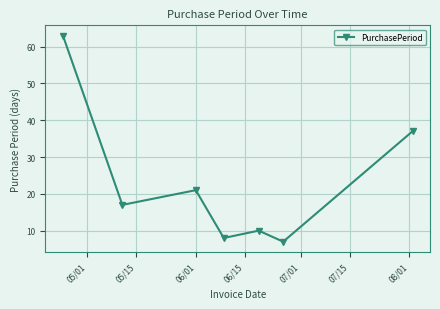

How many data points does each series have?

7